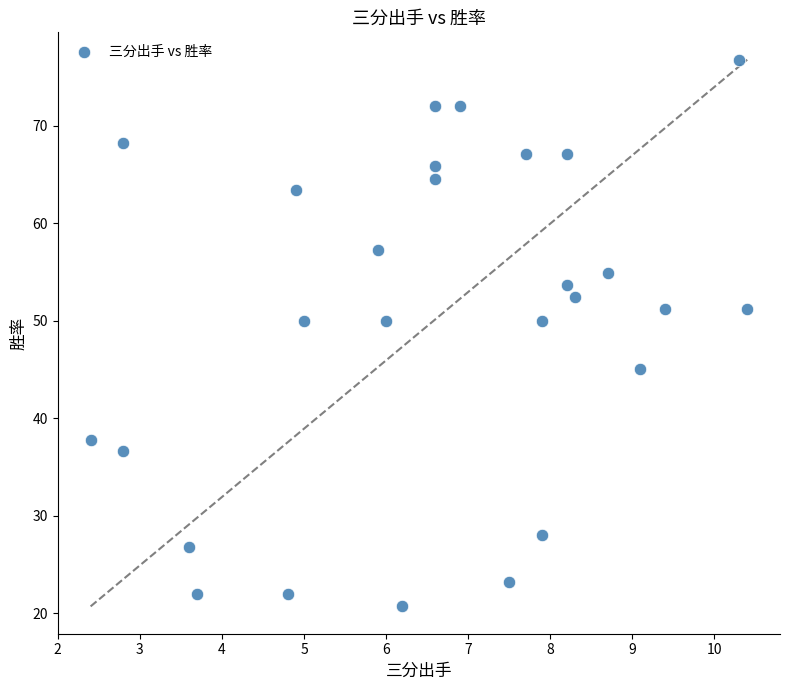

What is the range of Y values (max minus min)?

56.1